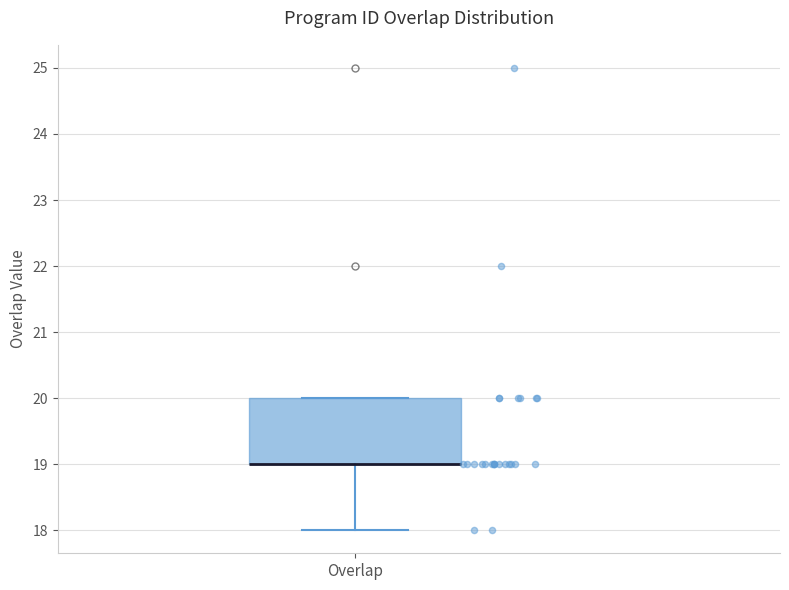

Transcribe this box plot: give where the median line is, the range the box spans, and where the two whiskers end, as read against the y-axis. The values are not printed on the chart, so give them approximately, as read against the axis.

median 19 (drawn on the box's lower edge), box 19 to 20, whiskers 18 to 20